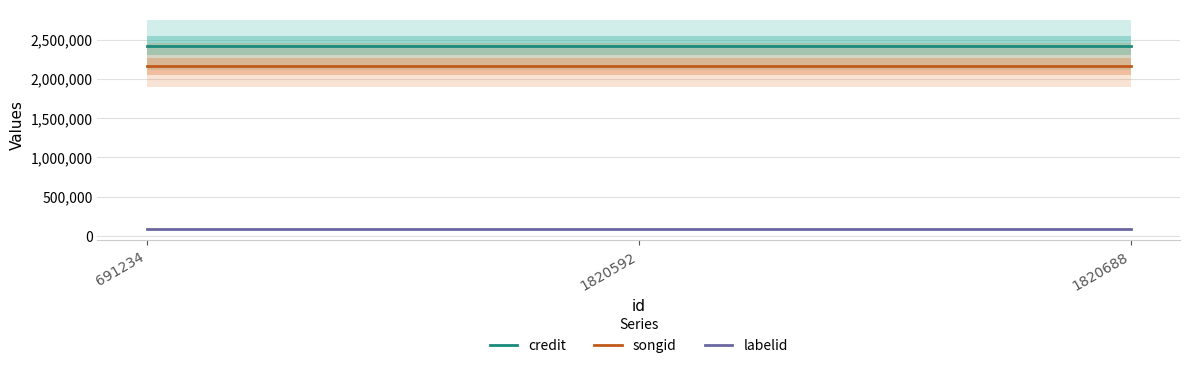

Read the credit value at 1820688.

2422138